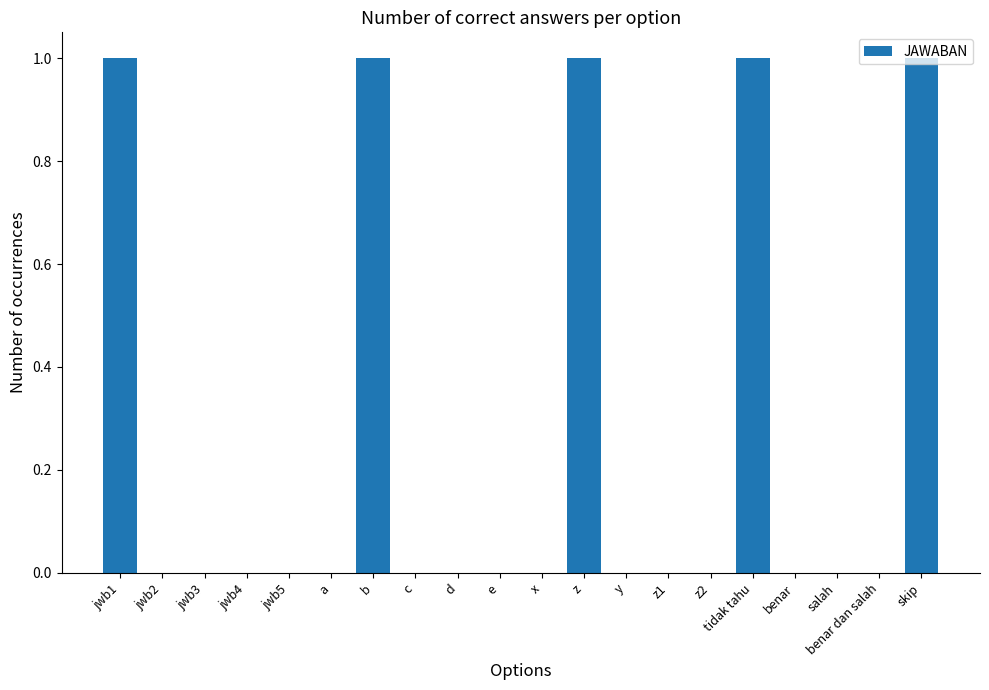

How many distinct data groups are displayed?

1